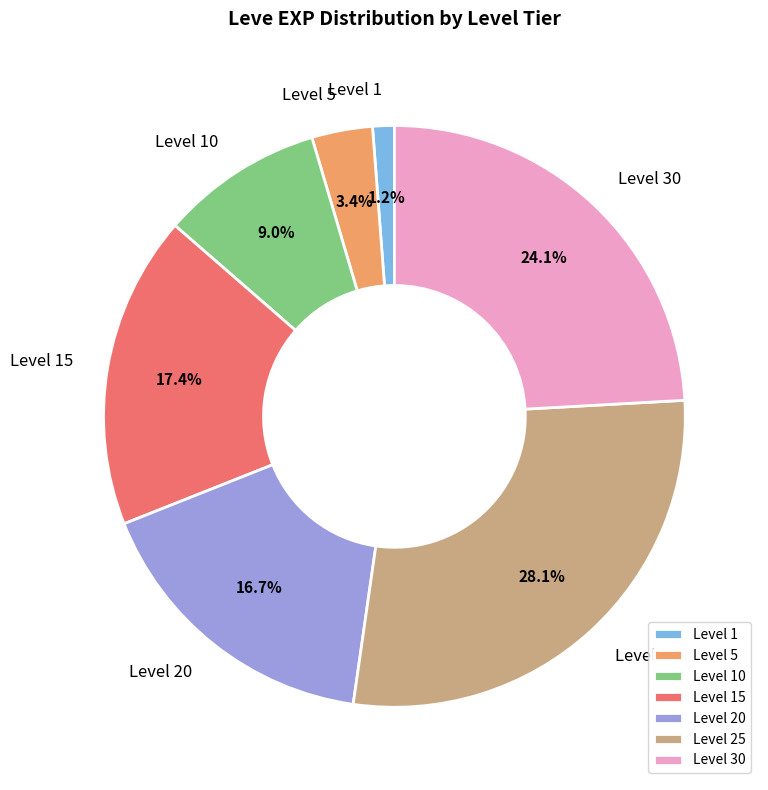

How many slices are in this pie chart?

7